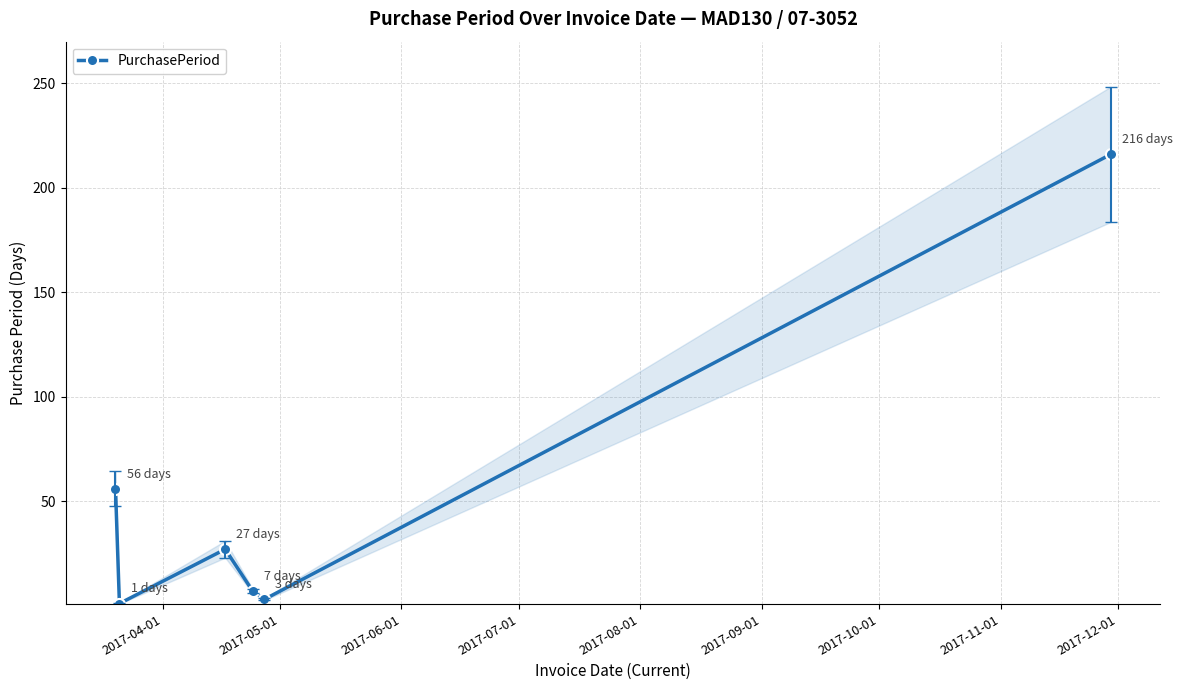

How many values exceed 27?

2